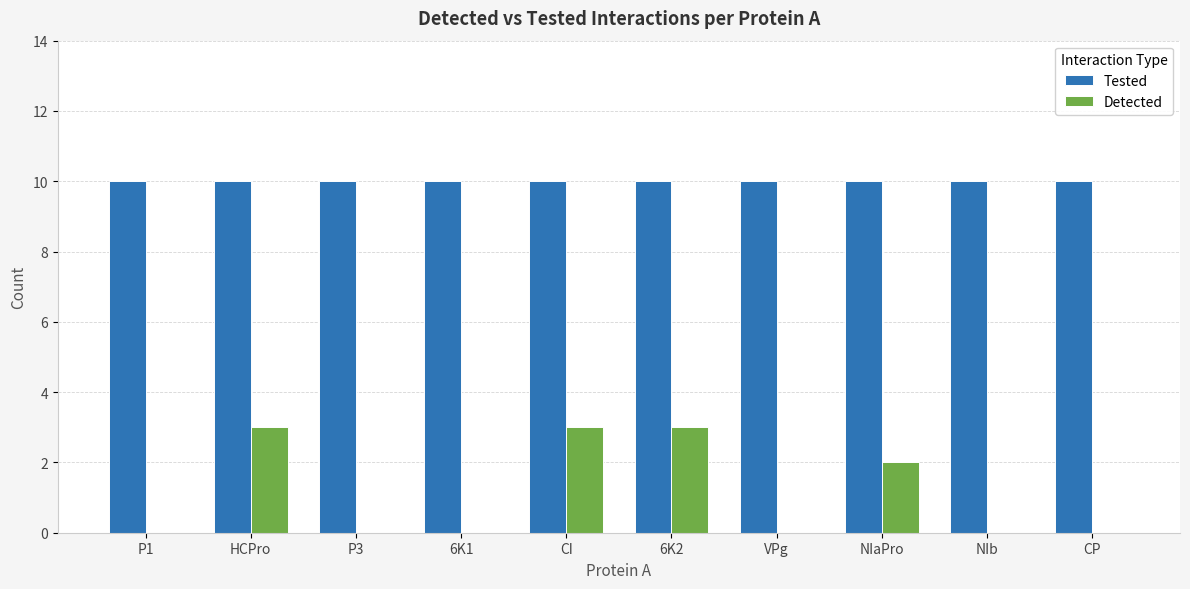

The value of Detected at CI is 3. True or false?

True